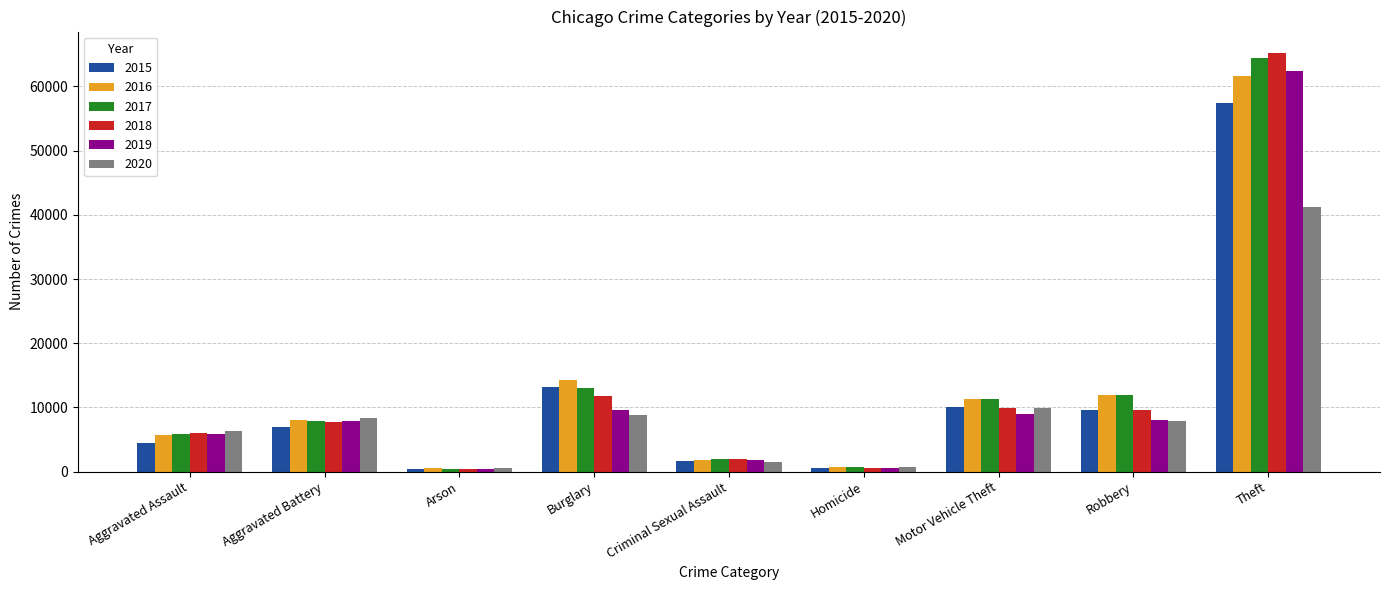

Read the 2018 value at Aggravated Battery, to the nearest 10.

7740